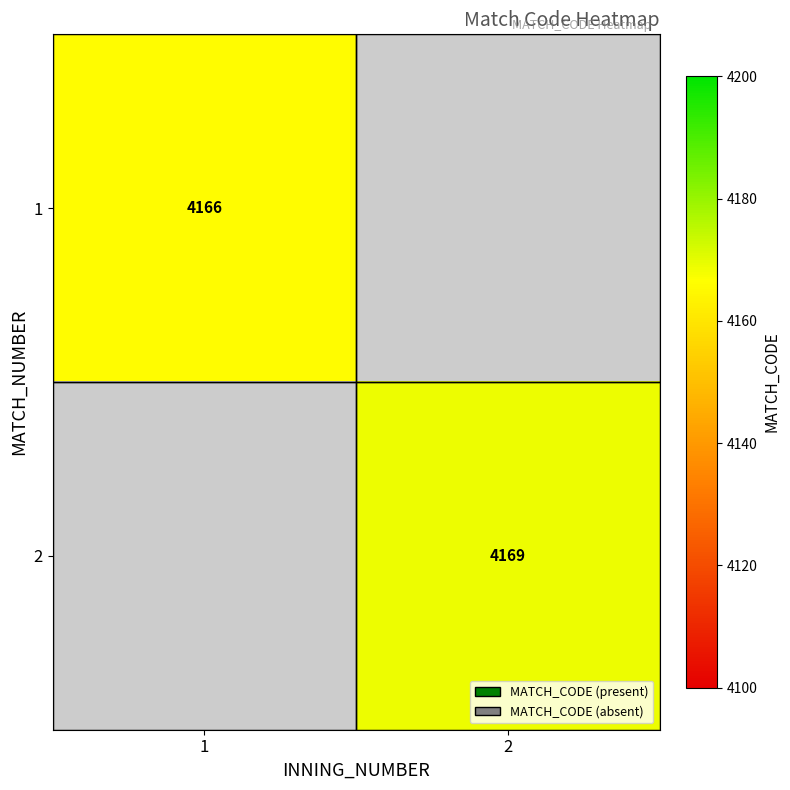

Is the value of 2 at 2 greater than the value of 1 at 1?

Yes